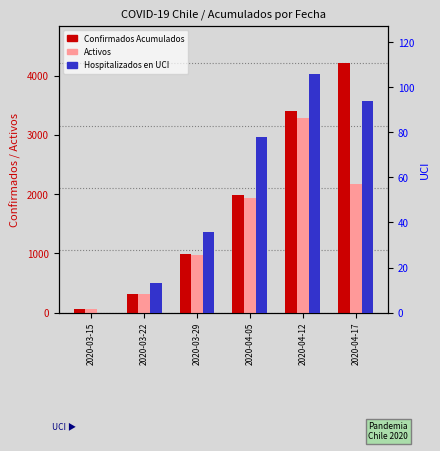

Rank the categories by Activos value from lowest to highest.

2020-03-15, 2020-03-22, 2020-03-29, 2020-04-05, 2020-04-17, 2020-04-12